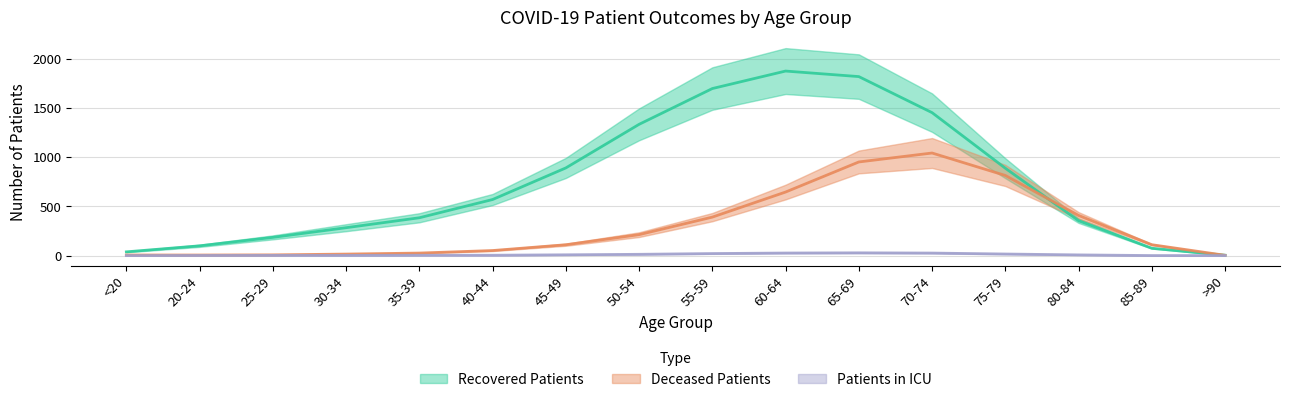

True or false: Deceased Patients and Recovered Patients cross at least once.

True